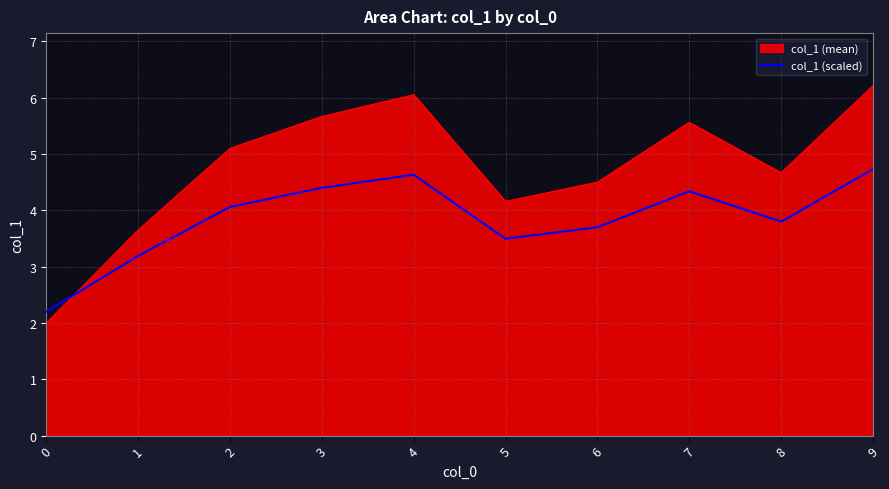

What is the spread (max minus min) of values at 5?

0.7